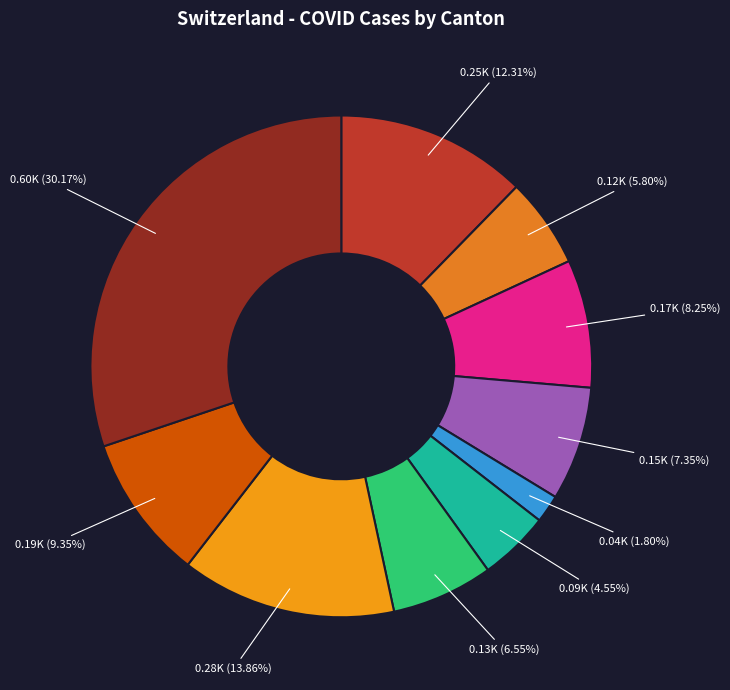

How many segments does this pie chart have?

10